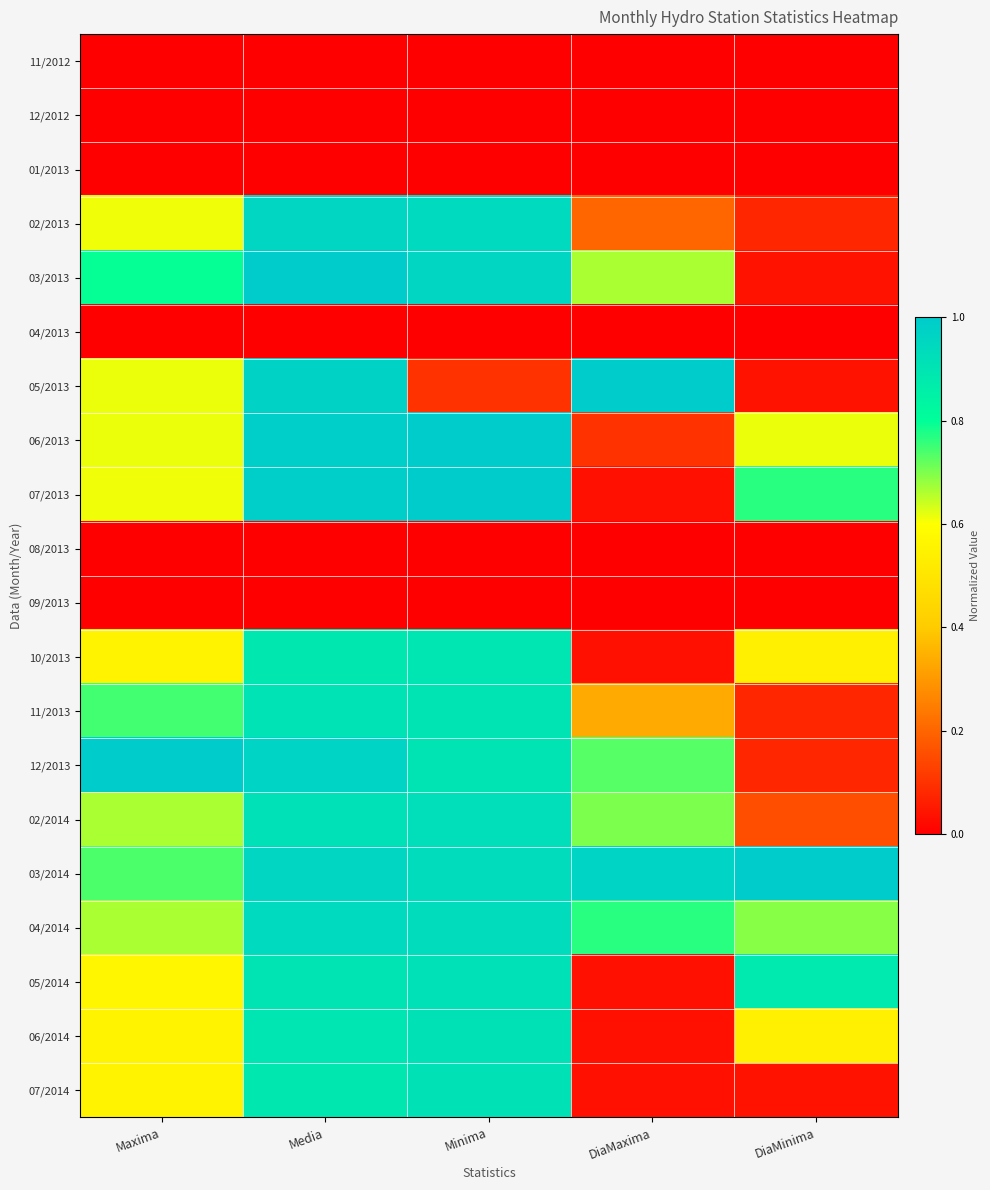

Rank the series at Minima from lowest to highest value.

11/2012, 12/2012, 01/2013, 04/2013, 08/2013, 09/2013, 05/2013, 10/2013, 11/2013, 12/2013, 06/2014, 07/2014, 05/2014, 02/2014, 03/2014, 04/2014, 02/2013, 03/2013, 06/2013, 07/2013